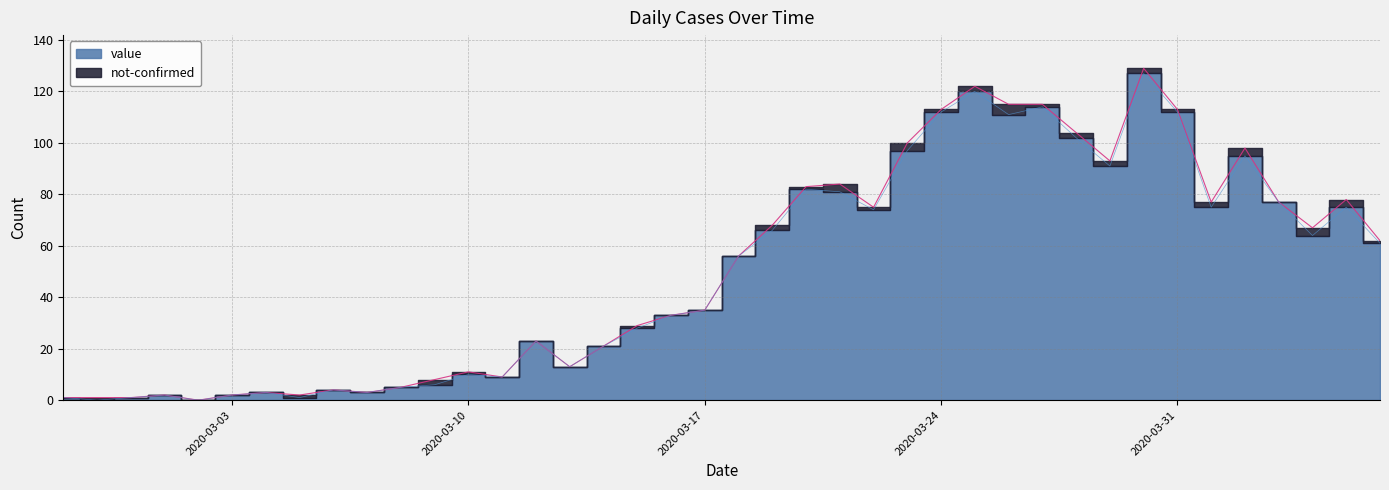

List the labels in order of value, smallest first.

2020-02-28, 2020-03-02, 2020-02-27, 2020-02-29, 2020-03-05, 2020-03-01, 2020-03-03, 2020-03-04, 2020-03-07, 2020-03-06, 2020-03-08, 2020-03-09, 2020-03-11, 2020-03-10, 2020-03-13, 2020-03-14, 2020-03-12, 2020-03-15, 2020-03-16, 2020-03-17, 2020-03-18, 2020-04-06, 2020-04-04, 2020-03-19, 2020-03-22, 2020-04-01, 2020-04-05, 2020-04-03, 2020-03-21, 2020-03-20, 2020-03-29, 2020-04-02, 2020-03-23, 2020-03-28, 2020-03-26, 2020-03-24, 2020-03-31, 2020-03-27, 2020-03-25, 2020-03-30